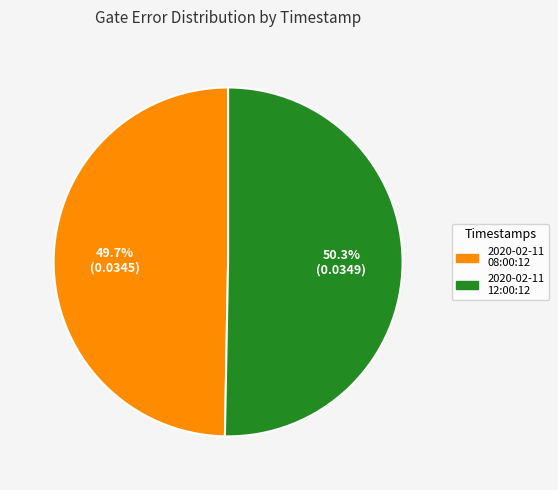

Which category has the smallest portion of the pie?

2020-02-11 08:00:12